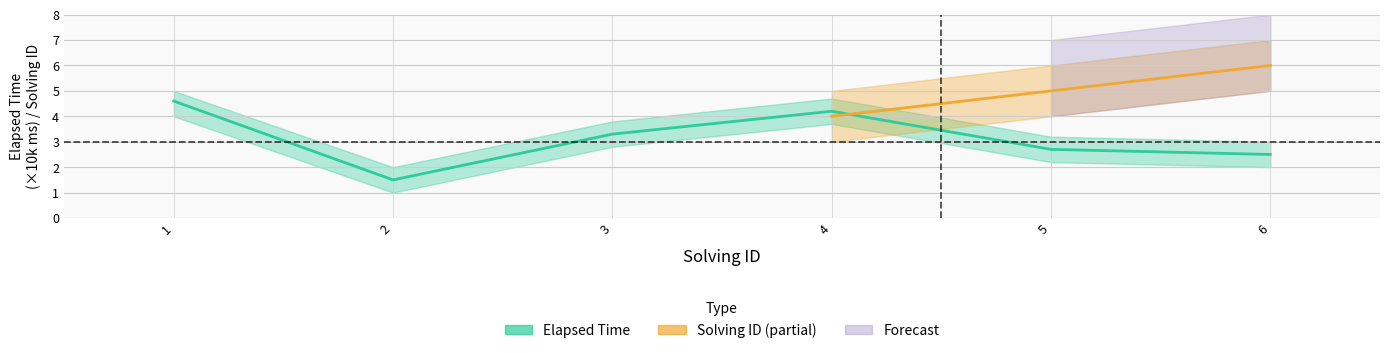

List the labels in order of value, smallest first.

2, 6, 5, 3, 4, 1